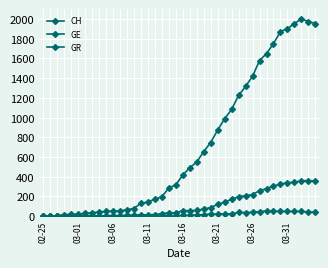

How many data points in CH are less than 416?

20